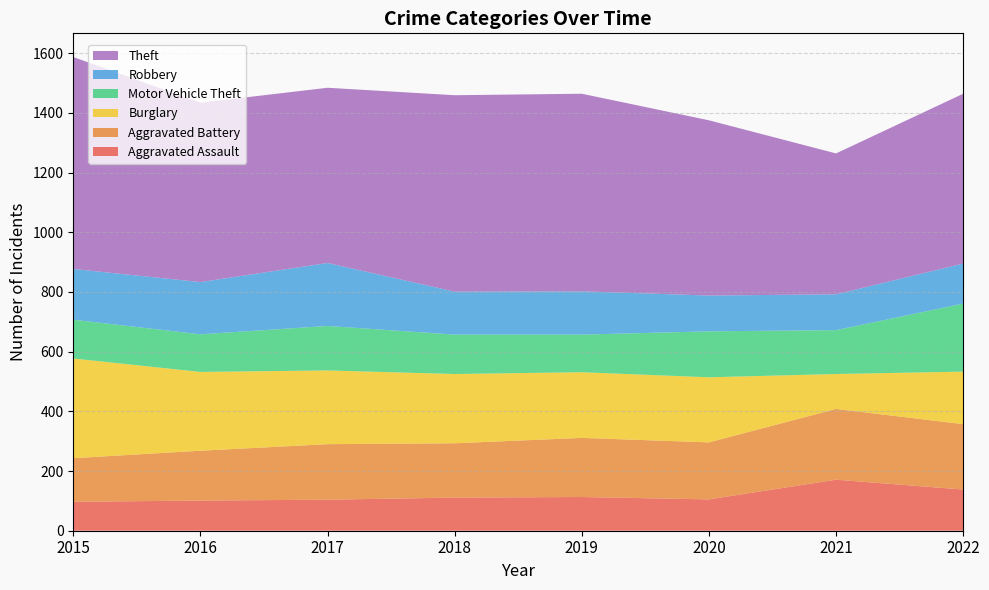

Reading right to left, extract all data points from this chart.

Aggravated Assault: 2022=138	2021=171	2020=105	2019=113	2018=111	2017=104	2016=101	2015=97
Aggravated Battery: 2022=219	2021=237	2020=191	2019=198	2018=182	2017=186	2016=167	2015=146
Burglary: 2022=176	2021=117	2020=218	2019=220	2018=232	2017=247	2016=264	2015=334
Motor Vehicle Theft: 2022=228	2021=147	2020=154	2019=126	2018=132	2017=149	2016=126	2015=130
Robbery: 2022=134	2021=120	2020=120	2019=145	2018=144	2017=211	2016=175	2015=170
Theft: 2022=569	2021=472	2020=587	2019=662	2018=658	2017=587	2016=601	2015=710